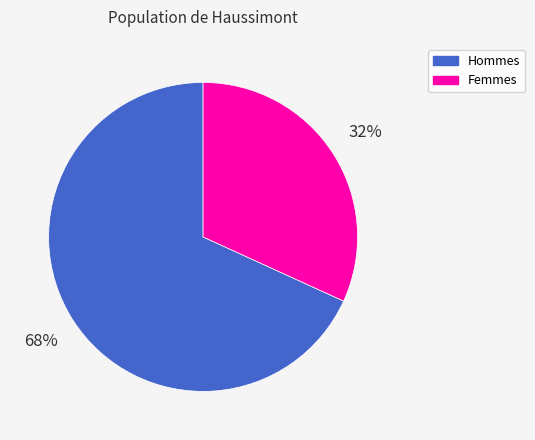

Is it true that Hommes is 57% of the pie?

False